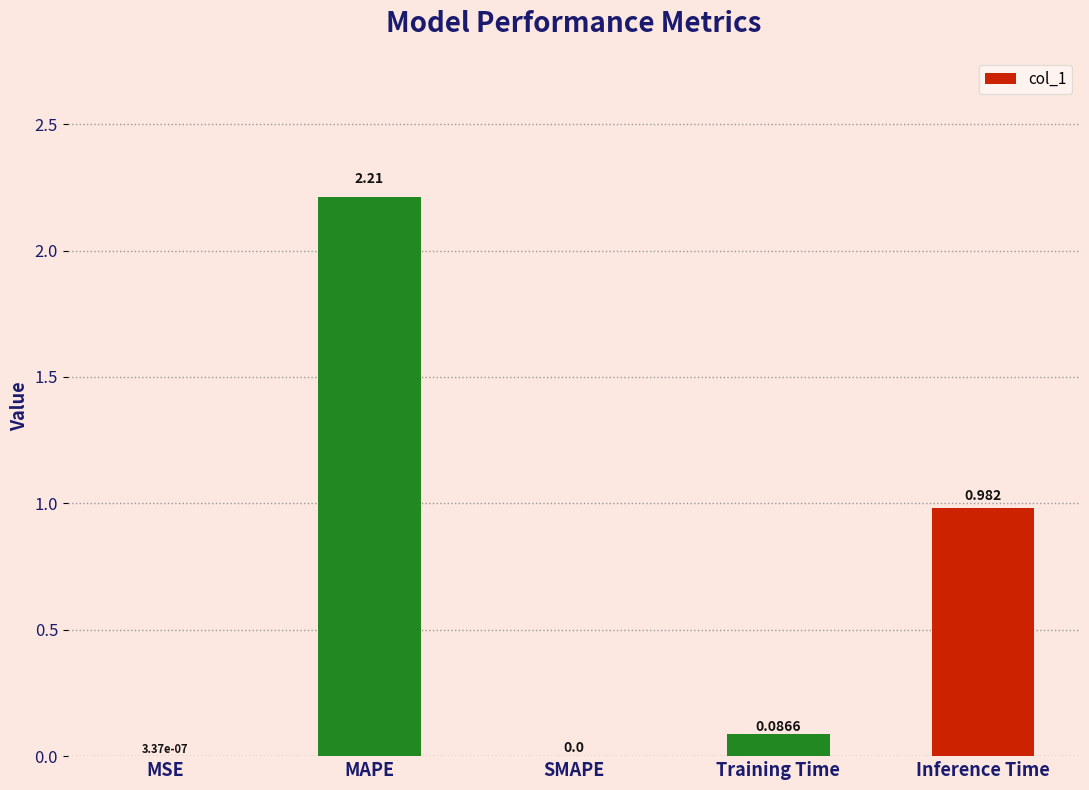

Which has a higher value, MSE or Inference Time?

Inference Time